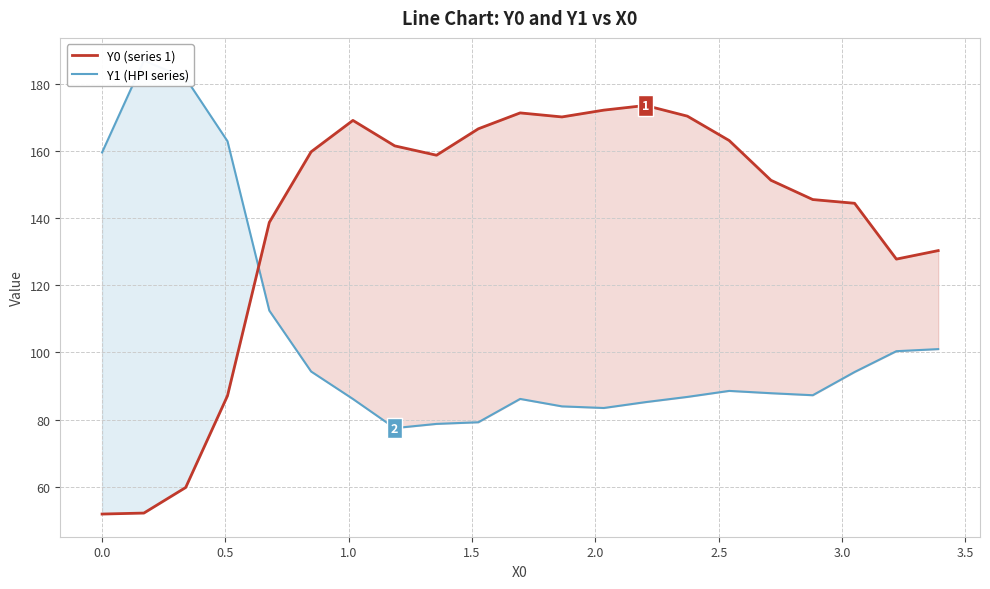

What is the difference between the second highest and minimum values in the Y1 (HPI series) series?

104.2